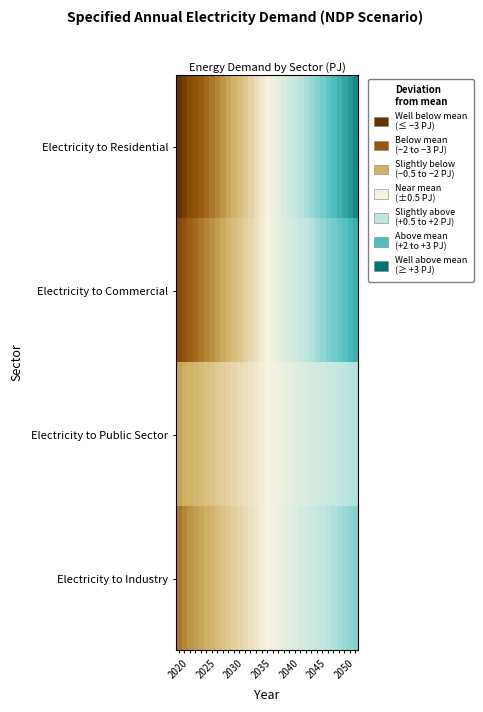

Reading left to right, transcribe all the data shown in this chart.

Electricity to Residential: -2.9	-2.6	-2.3	-2.1	-1.9	-1.8	-1.6	-1.4	-1.3	-1.1	-1.0	-0.8	-0.6	-0.5	-0.3	-0.1	0.0	0.2	0.3	0.5	0.7	0.8	1.0	1.2	1.3	1.5	1.6	1.8	2.0	2.1	2.3	2.5	2.6
Electricity to Commercial: -2.3	-2.1	-1.9	-1.8	-1.6	-1.5	-1.3	-1.2	-1.1	-0.9	-0.8	-0.7	-0.5	-0.4	-0.3	-0.1	0.0	0.1	0.3	0.4	0.5	0.7	0.8	1.0	1.1	1.2	1.4	1.5	1.6	1.8	1.9	2.0	2.2
Electricity to Public Sector: -1.1	-1.0	-1.0	-0.9	-0.8	-0.8	-0.7	-0.6	-0.6	-0.5	-0.4	-0.4	-0.3	-0.2	-0.1	-0.1	-0.0	0.1	0.1	0.2	0.3	0.3	0.4	0.5	0.6	0.6	0.7	0.8	0.8	0.9	1.0	1.0	1.1
Electricity to Industry: -1.6	-1.5	-1.3	-1.2	-1.1	-1.0	-0.9	-0.8	-0.7	-0.6	-0.5	-0.5	-0.4	-0.3	-0.2	-0.1	0.0	0.1	0.2	0.3	0.4	0.5	0.6	0.7	0.7	0.8	0.9	1.0	1.1	1.2	1.3	1.4	1.5